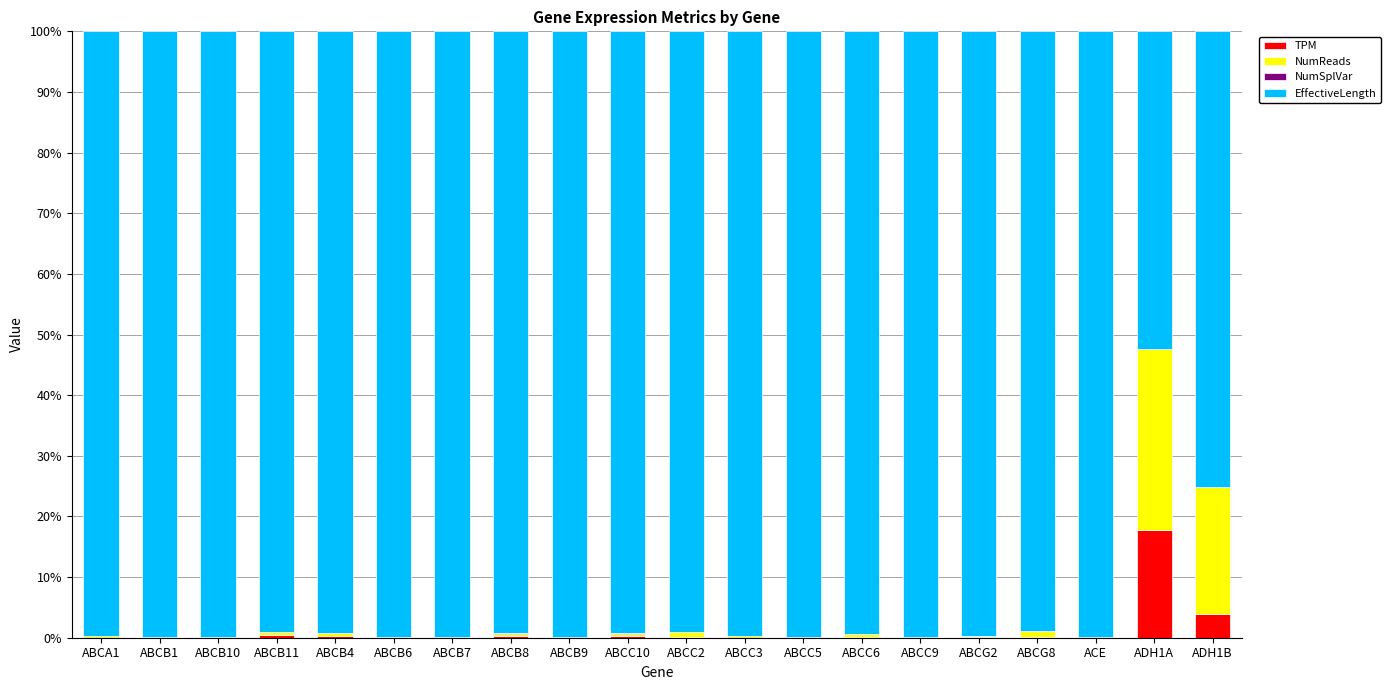

Is it true that TPM equals 0.2 at ABCB8?

True